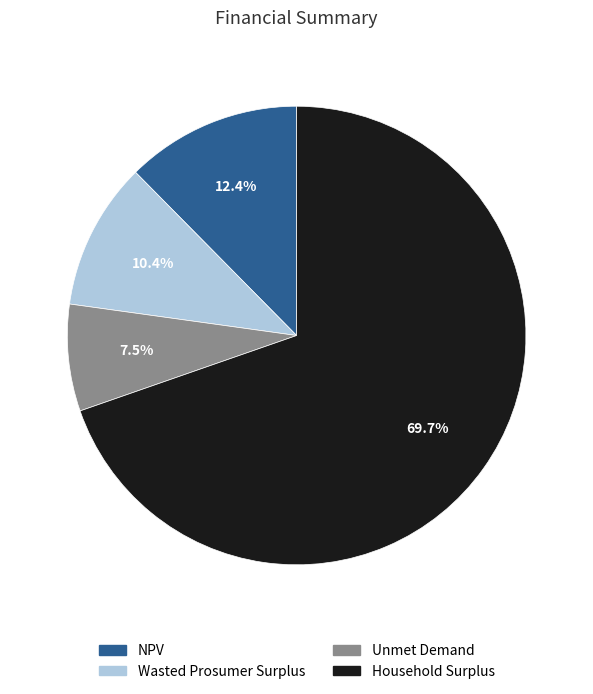

What portion of the pie excludes Wasted Prosumer Surplus?

89.6%